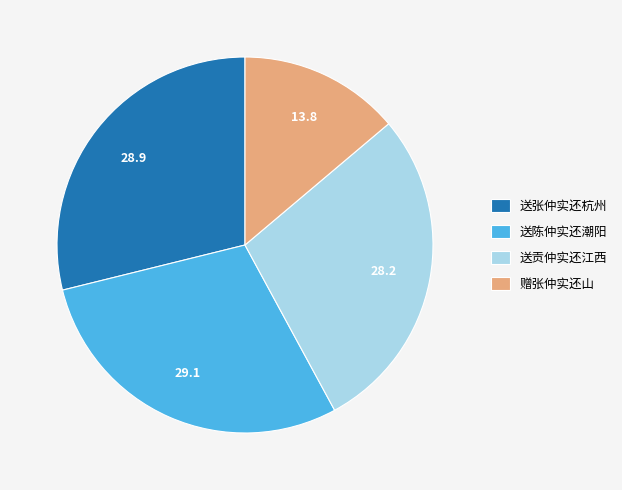

The 赠张仲实还山 slice represents 19% of the pie. True or false?

False